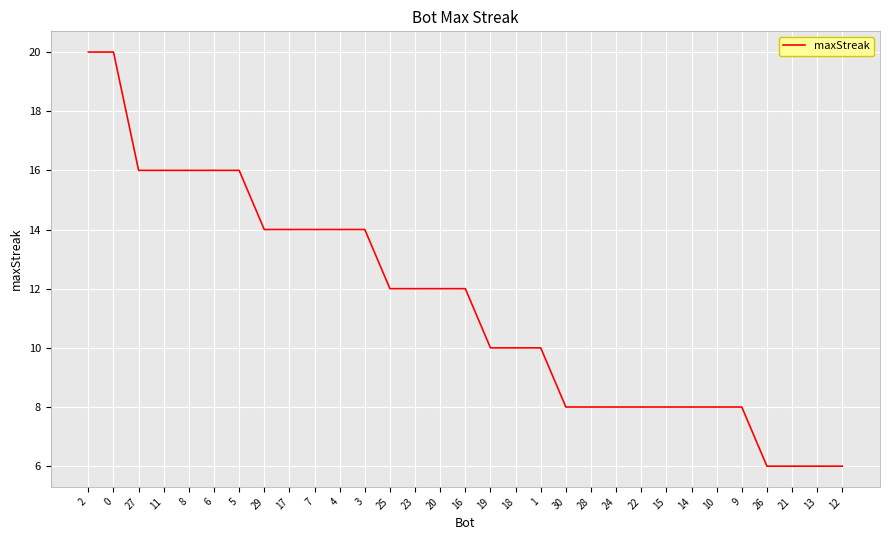

What is the approximate value at 18, to the nearest 5?

10